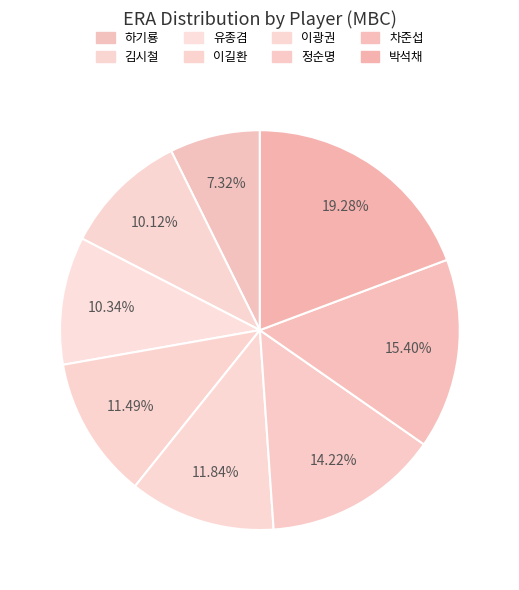

Which has a higher value, 김시철 or 차준섭?

차준섭